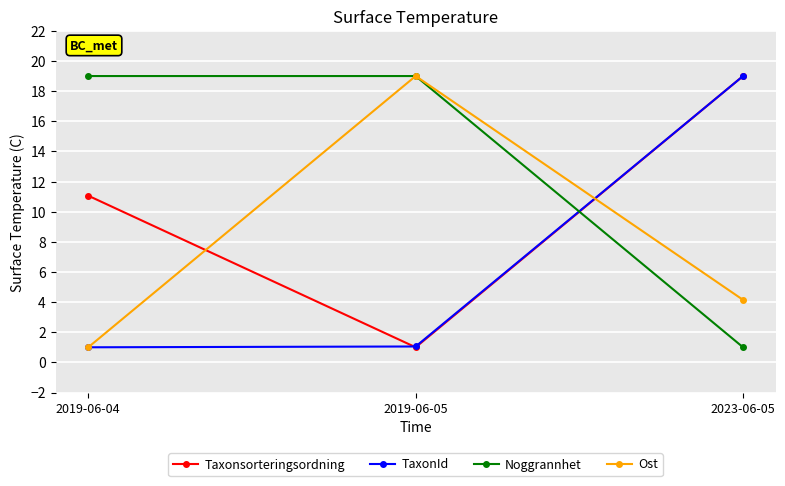

How many values in the TaxonId series exceed 1?

2